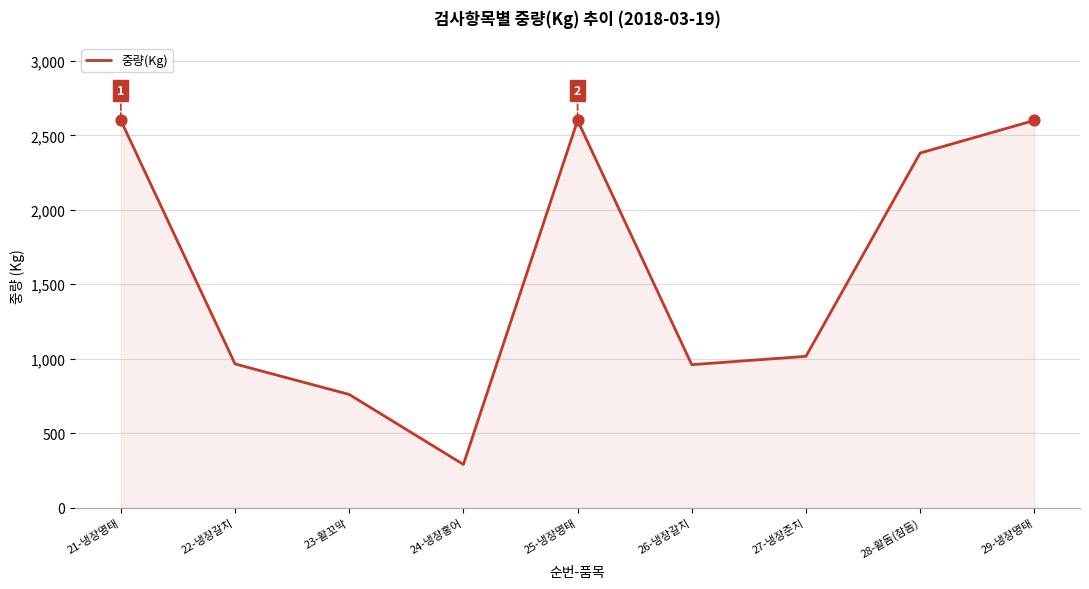

What is the change in value from 23-활꼬막 to 27-냉장준치?

+256